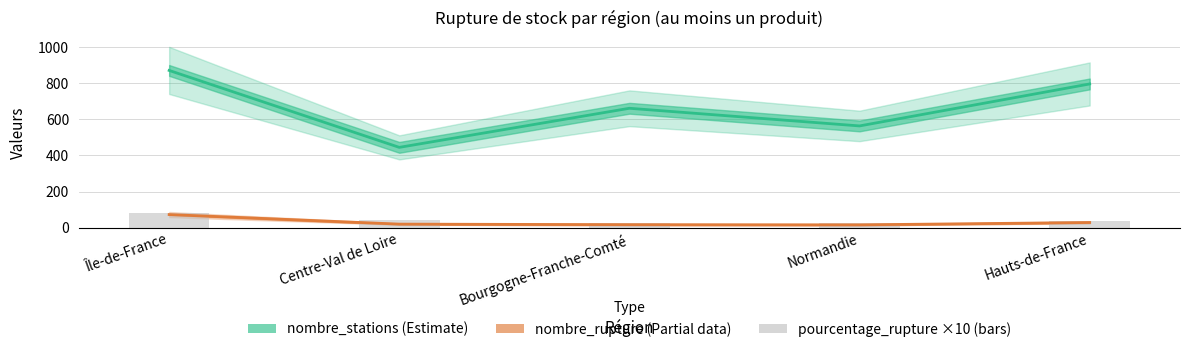

What is the maximum value shown in the chart?

872.0